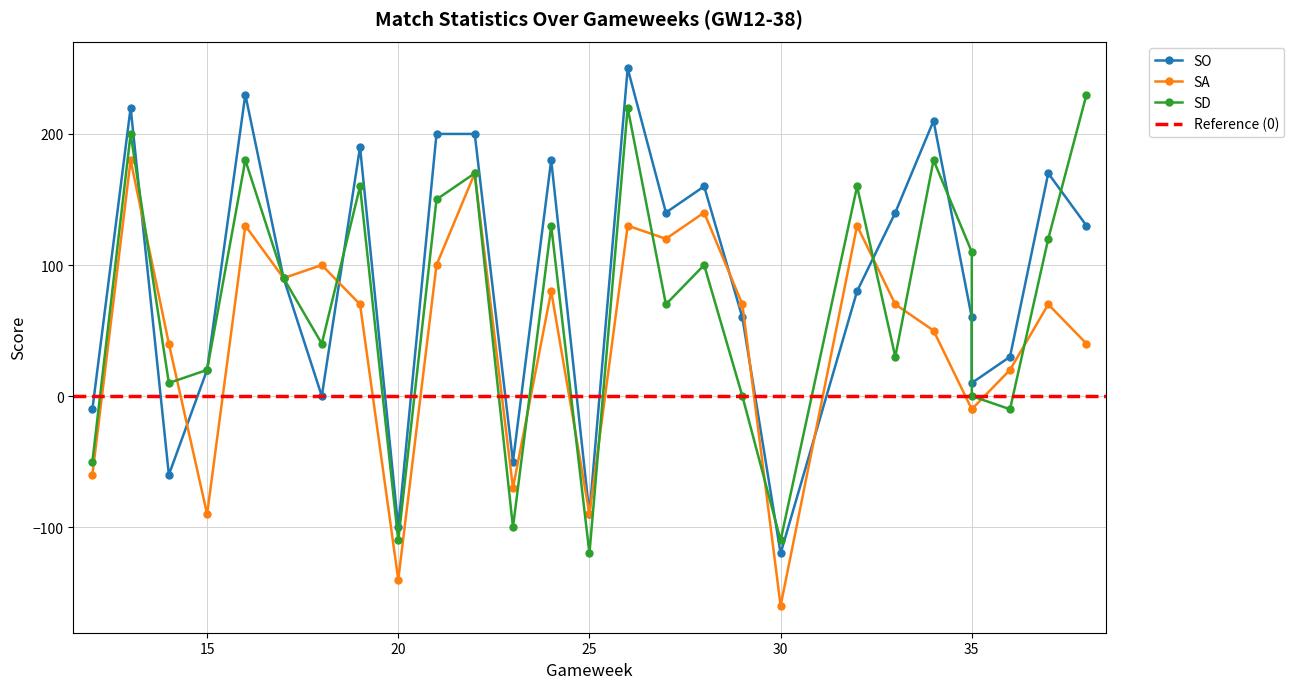

Reading left to right, transcribe all the data shown in this chart.

SO: 12=-10	13=220	14=-60	15=20	16=230	17=90	18=0	19=190	20=-100	21=200	22=200	23=-50	24=180	25=-90	26=250	27=140	28=160	29=60	30=-120	32=80	33=140	34=210	35=60	35=10	36=30	37=170	38=130
SA: 12=-60	13=180	14=40	15=-90	16=130	17=90	18=100	19=70	20=-140	21=100	22=170	23=-70	24=80	25=-90	26=130	27=120	28=140	29=70	30=-160	32=130	33=70	34=50	35=-10	35=-10	36=20	37=70	38=40
SD: 12=-50	13=200	14=10	15=20	16=180	17=90	18=40	19=160	20=-110	21=150	22=170	23=-100	24=130	25=-120	26=220	27=70	28=100	29=0	30=-110	32=160	33=30	34=180	35=110	35=0	36=-10	37=120	38=230